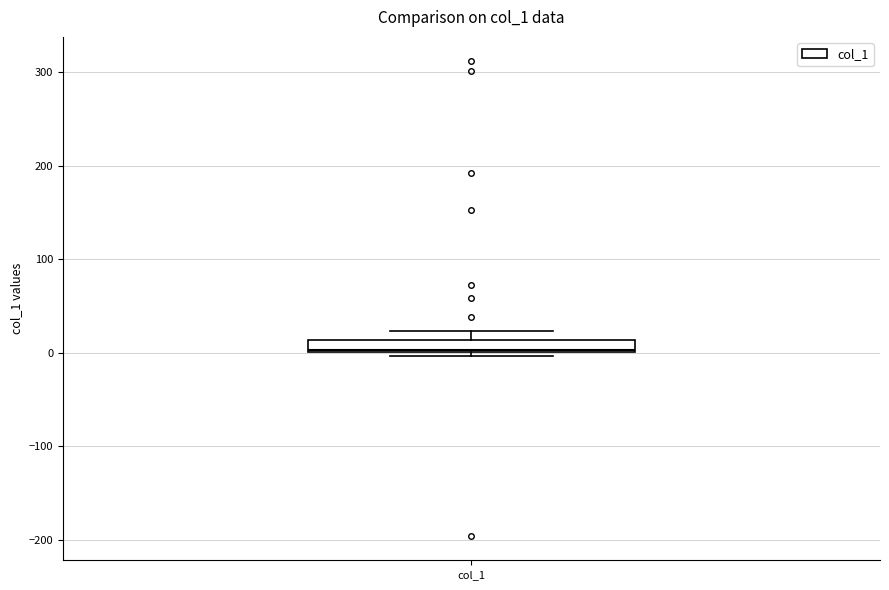

Where is the lower edge of the box for col_1 on the y-axis? The values are not printed on the chart, so give them approximately, as read against the axis.

0